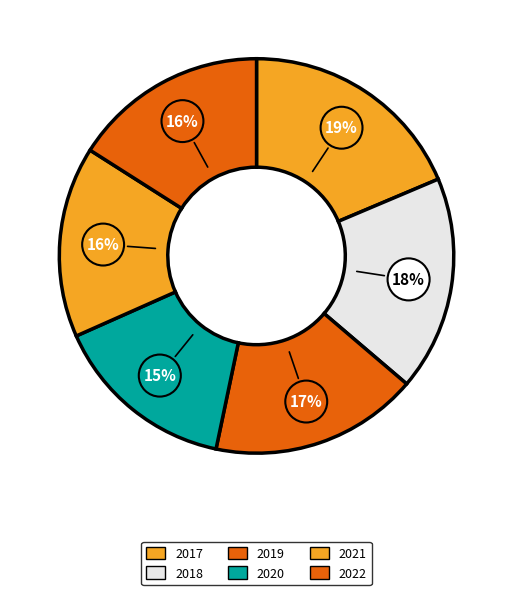

Which has a higher value, 2021 or 2017?

2017